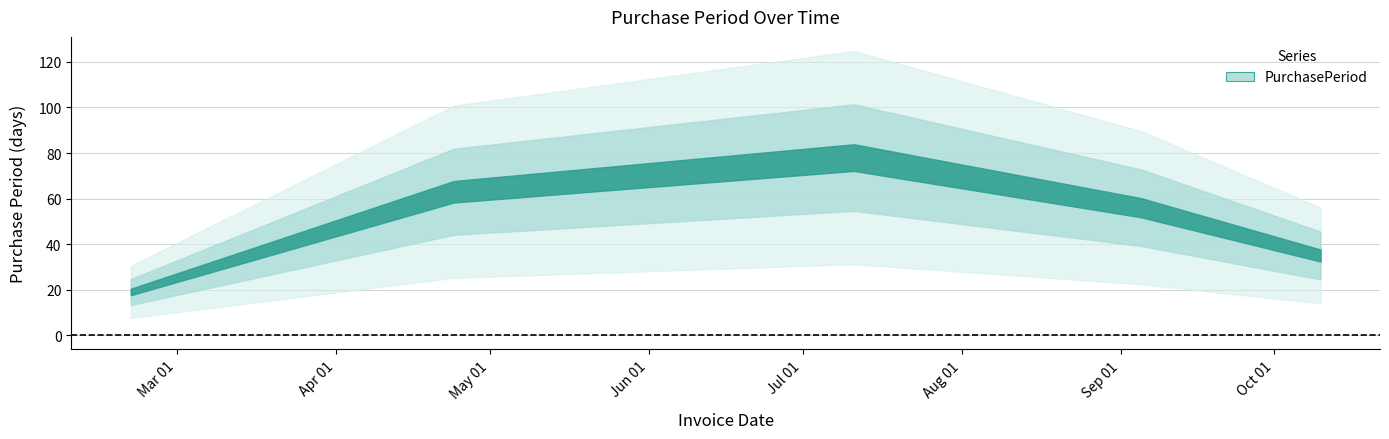

At which category does the chart reach its minimum across all series?

2017-02-20